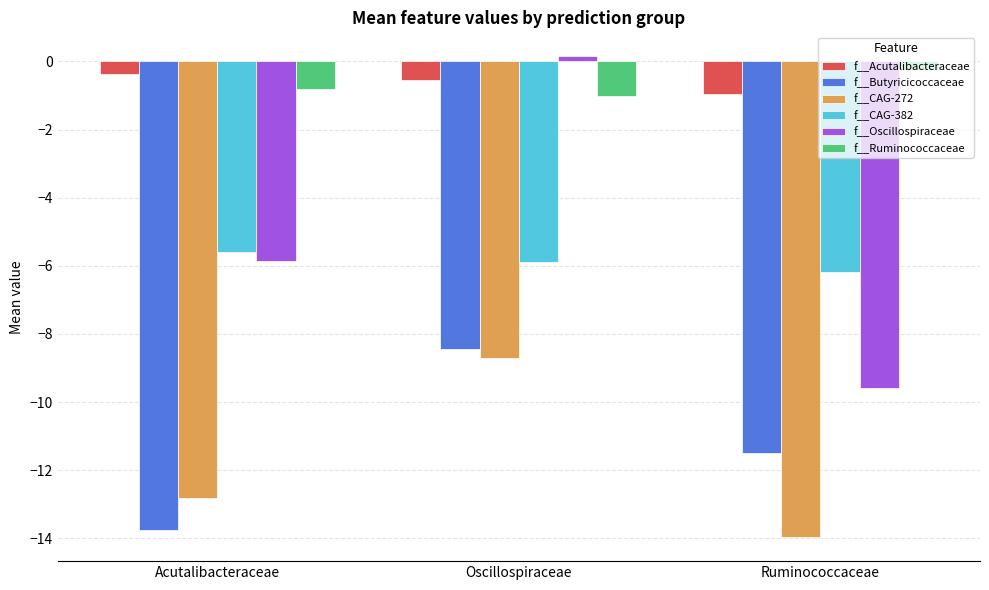

Is the value of f__CAG-382 at Oscillospiraceae greater than the value of f__CAG-272 at Oscillospiraceae?

Yes